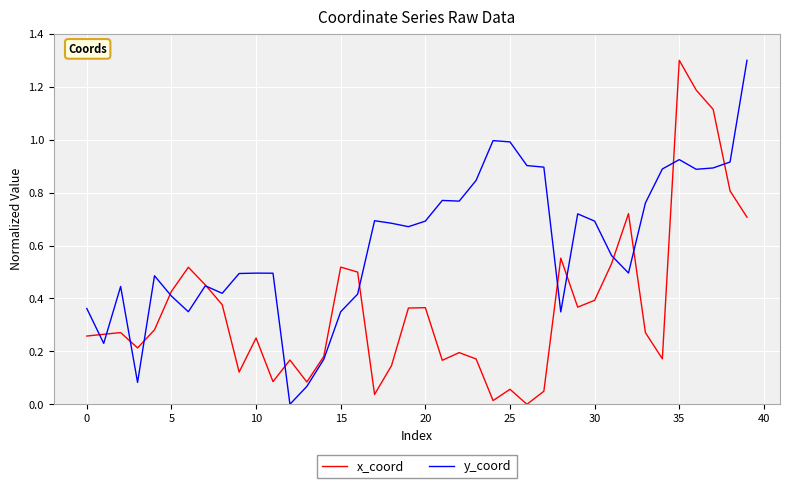

Which series has the largest total across all categories?

y_coord